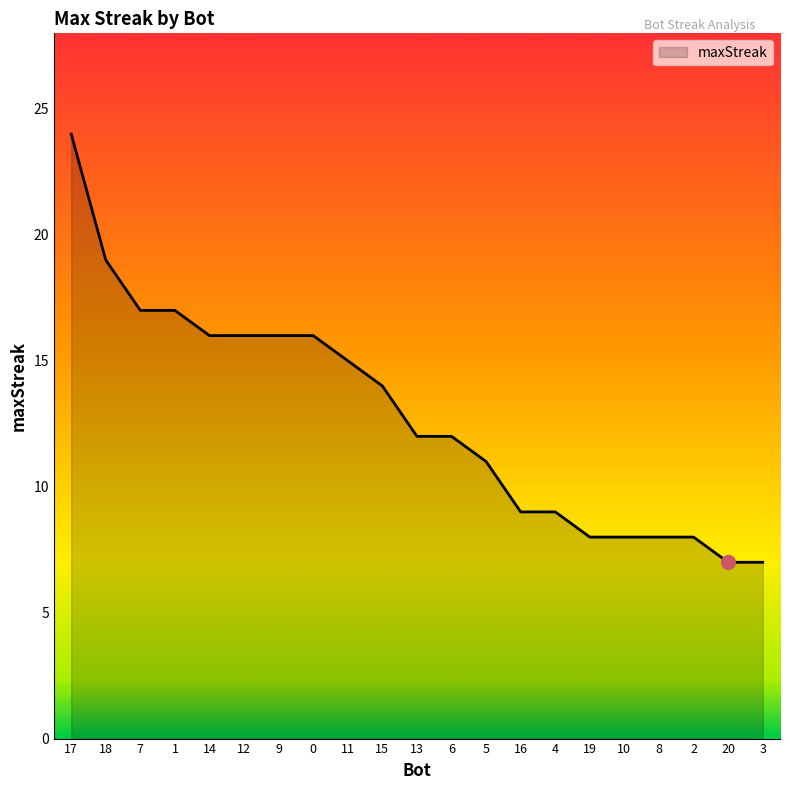

Approximately how many times larger is the value at 16 compared to 2?

1.1